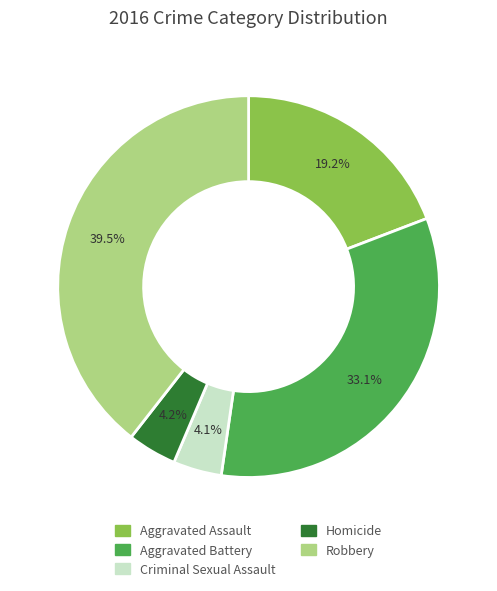

How many slices are in this pie chart?

5